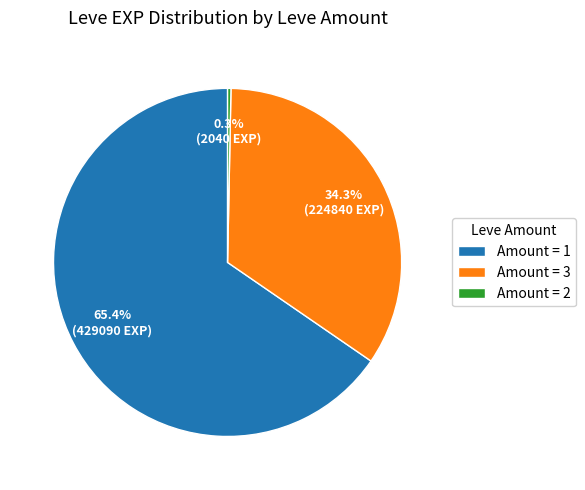

Rank the categories by value from lowest to highest.

Amount = 2, Amount = 3, Amount = 1